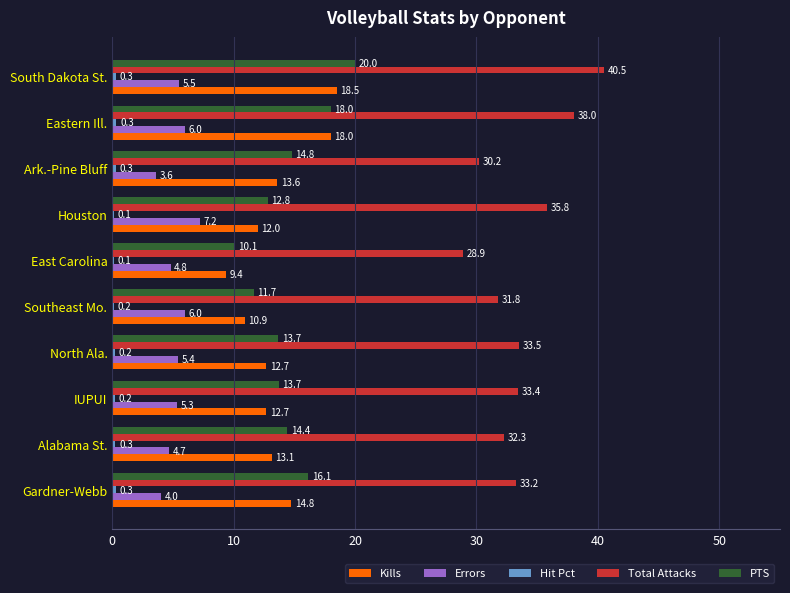

What is the maximum value shown in the chart?

40.5